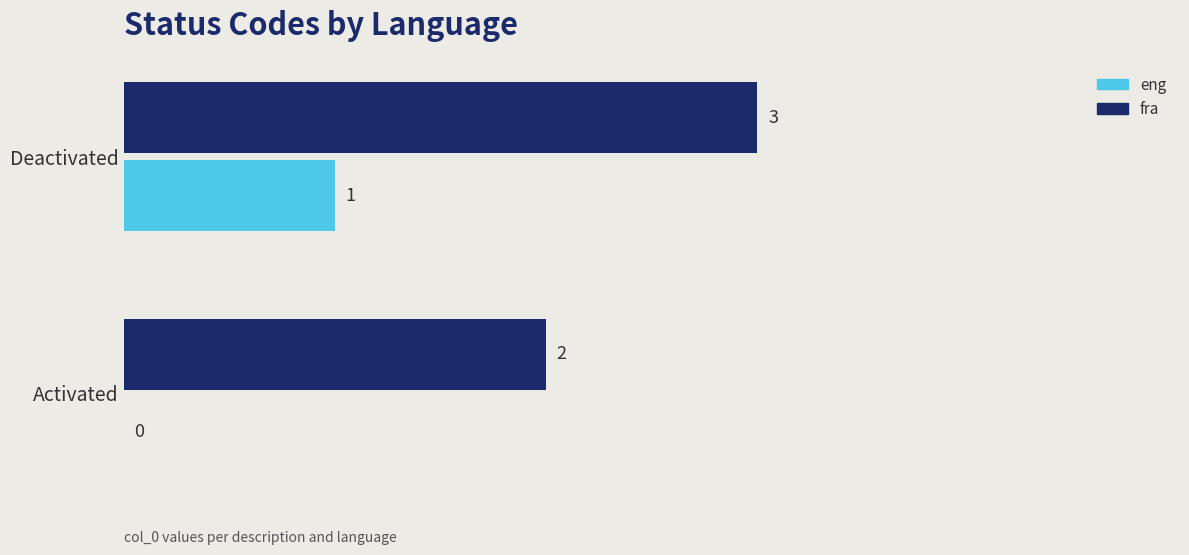

At which category is the sum across all series the highest?

Deactivated